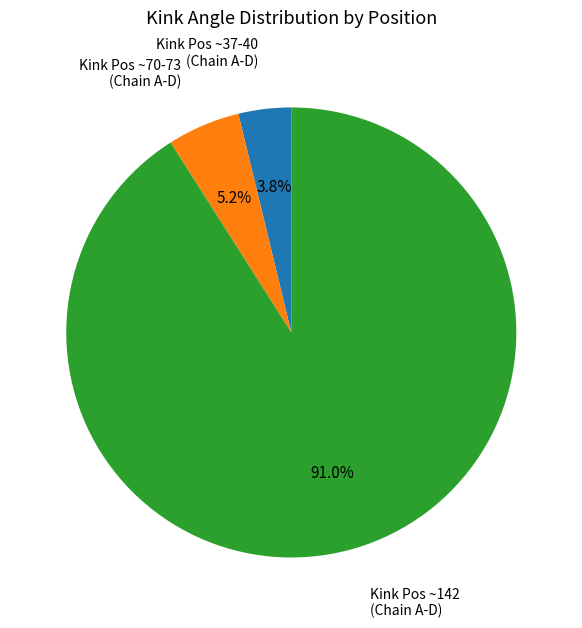

How many segments does this pie chart have?

3